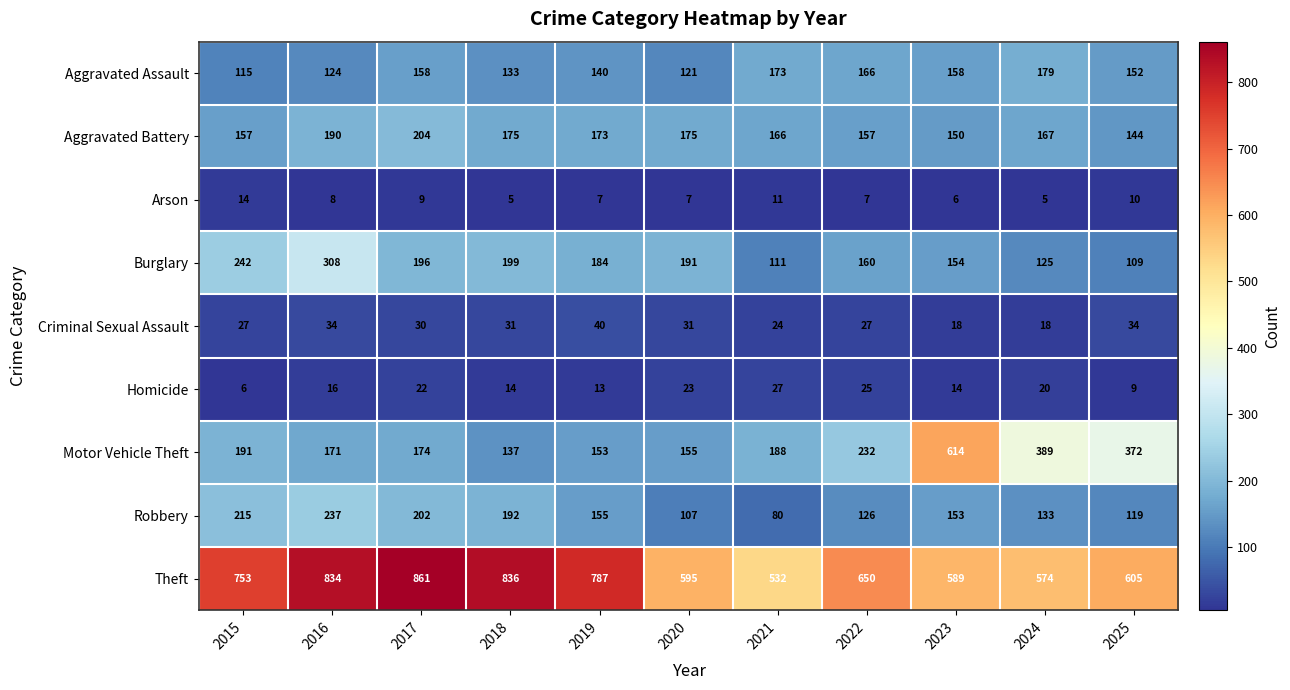

What is the maximum value for Aggravated Battery?

204